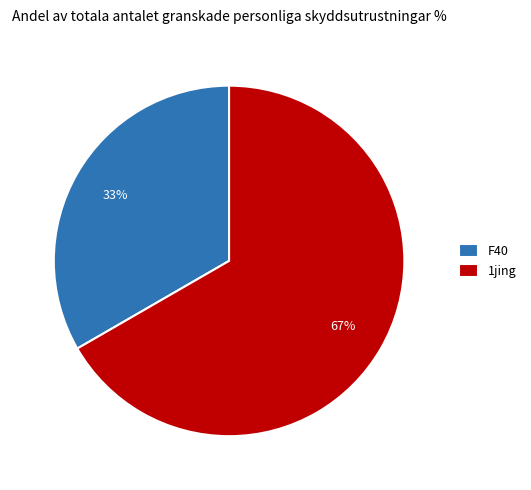

Between F40 and 1jing, which is larger?

1jing